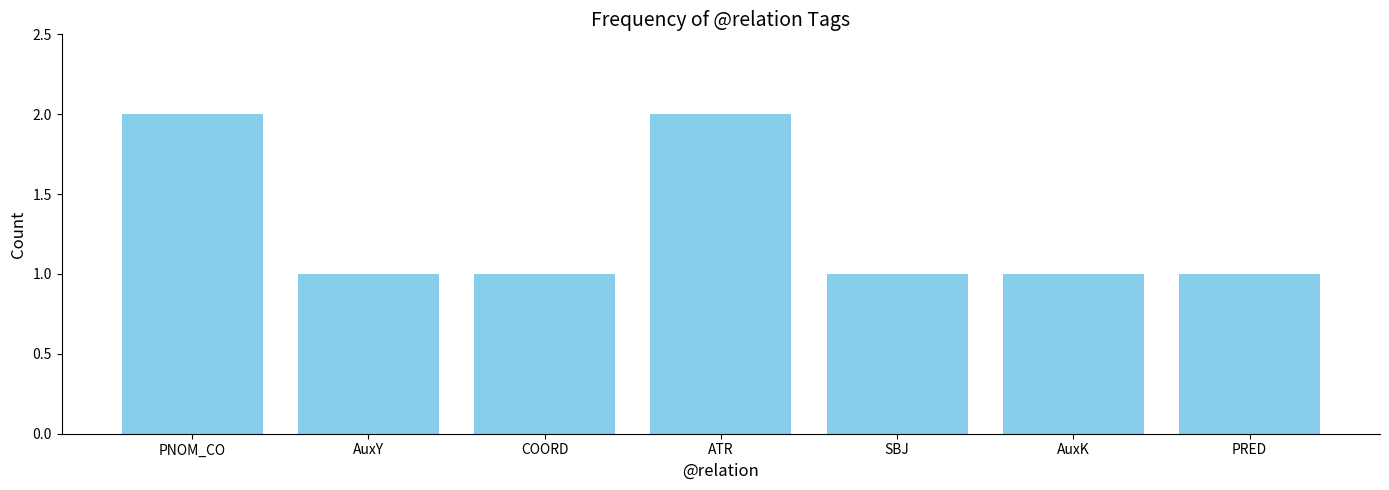

What position from the right is ATR?

4